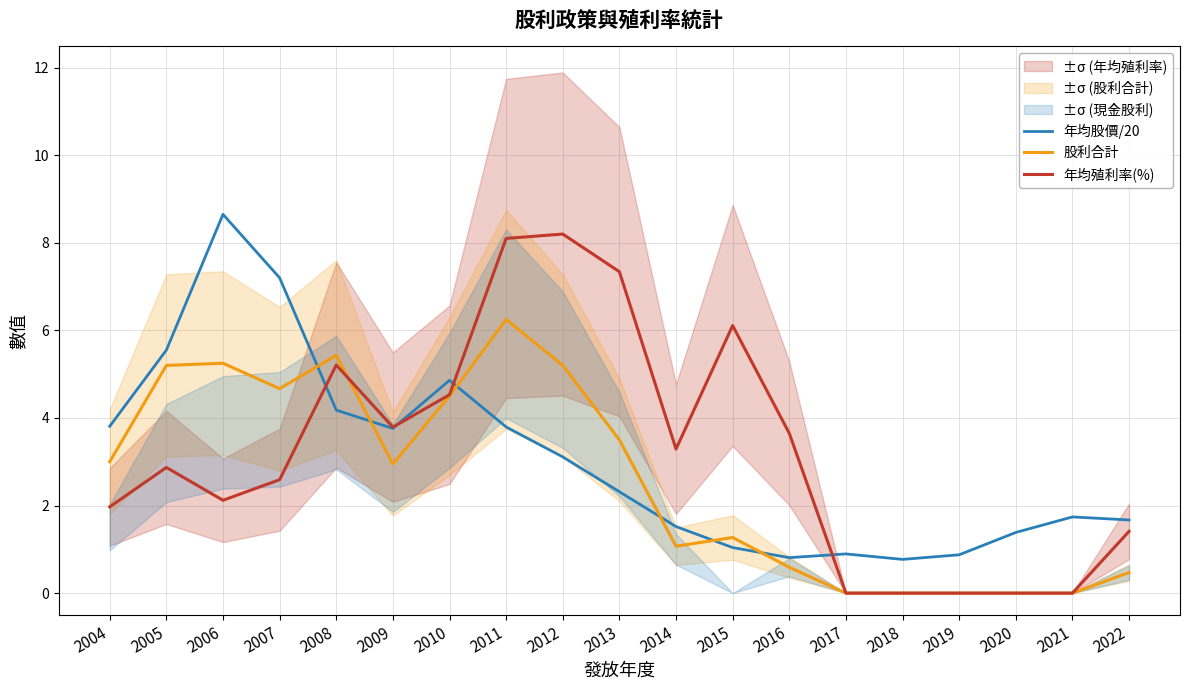

Rank the categories by 年均殖利率(%) value from highest to lowest.

2012, 2011, 2013, 2015, 2008, 2010, 2009, 2016, 2014, 2005, 2007, 2006, 2004, 2022, 2017, 2018, 2019, 2020, 2021